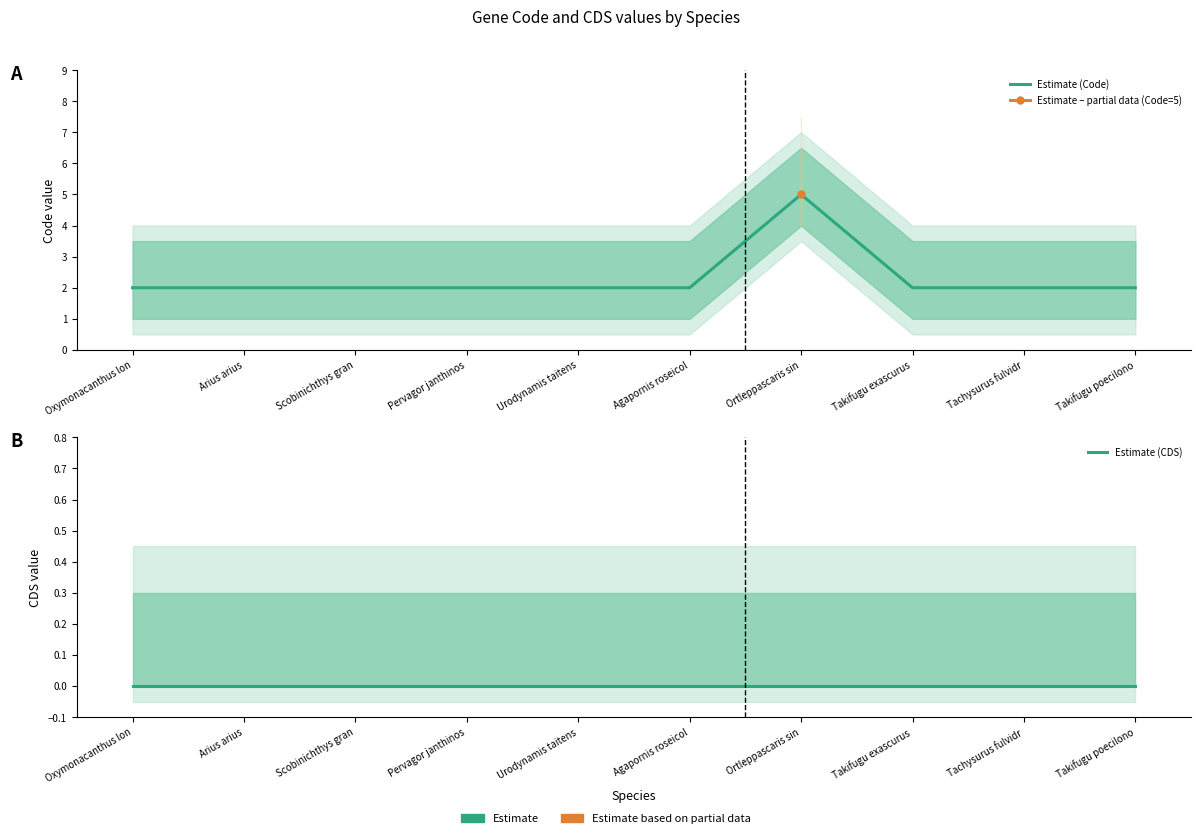

Reading left to right, what are all the values shown in this chart?

Estimate (Code): 2	2	2	2	2	2	5	2	2	2
Estimate (CDS): 0	0	0	0	0	0	0	0	0	0